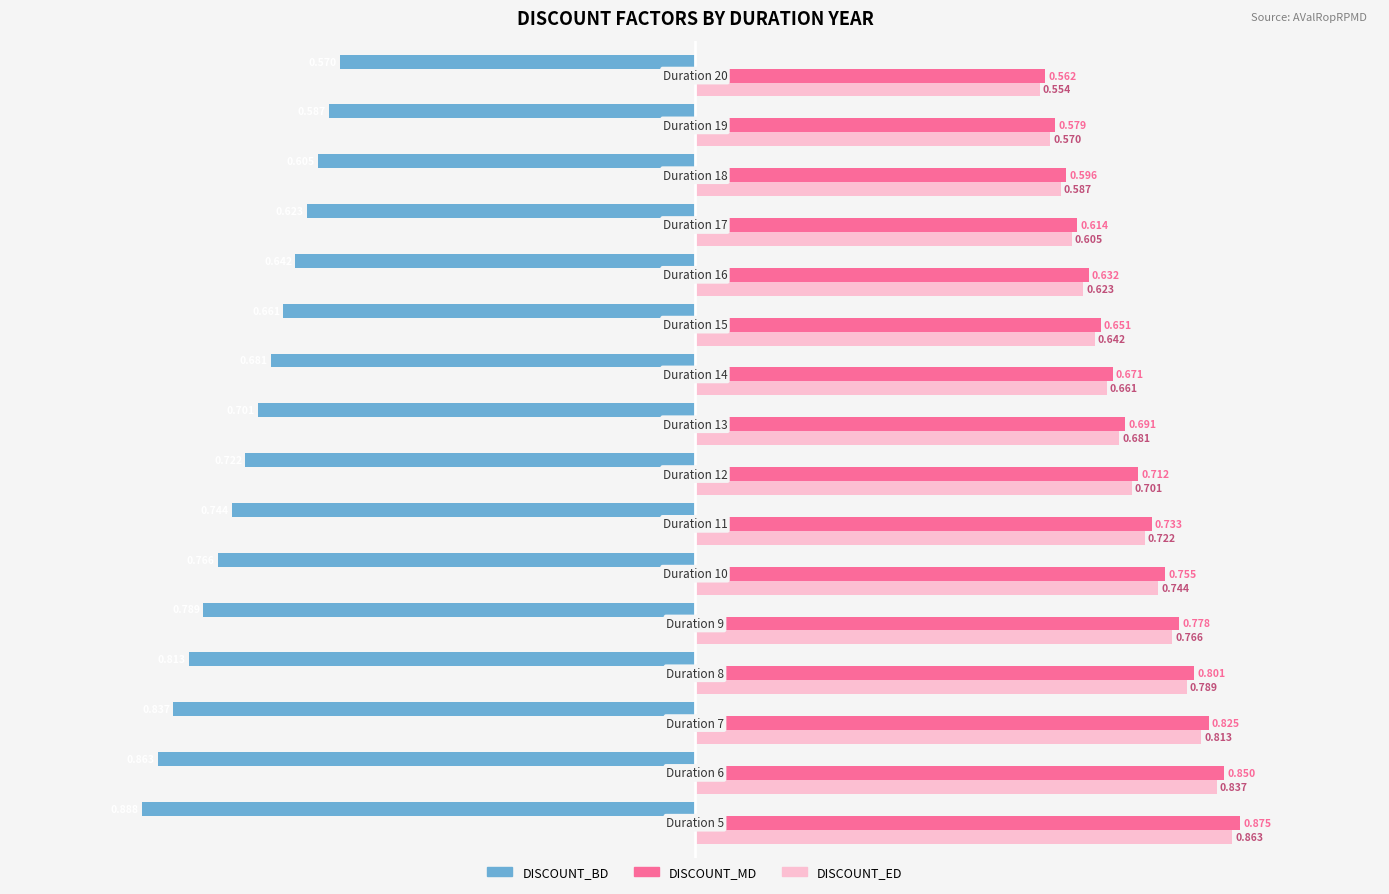

Which series has the widest spread of values?

DISCOUNT_BD